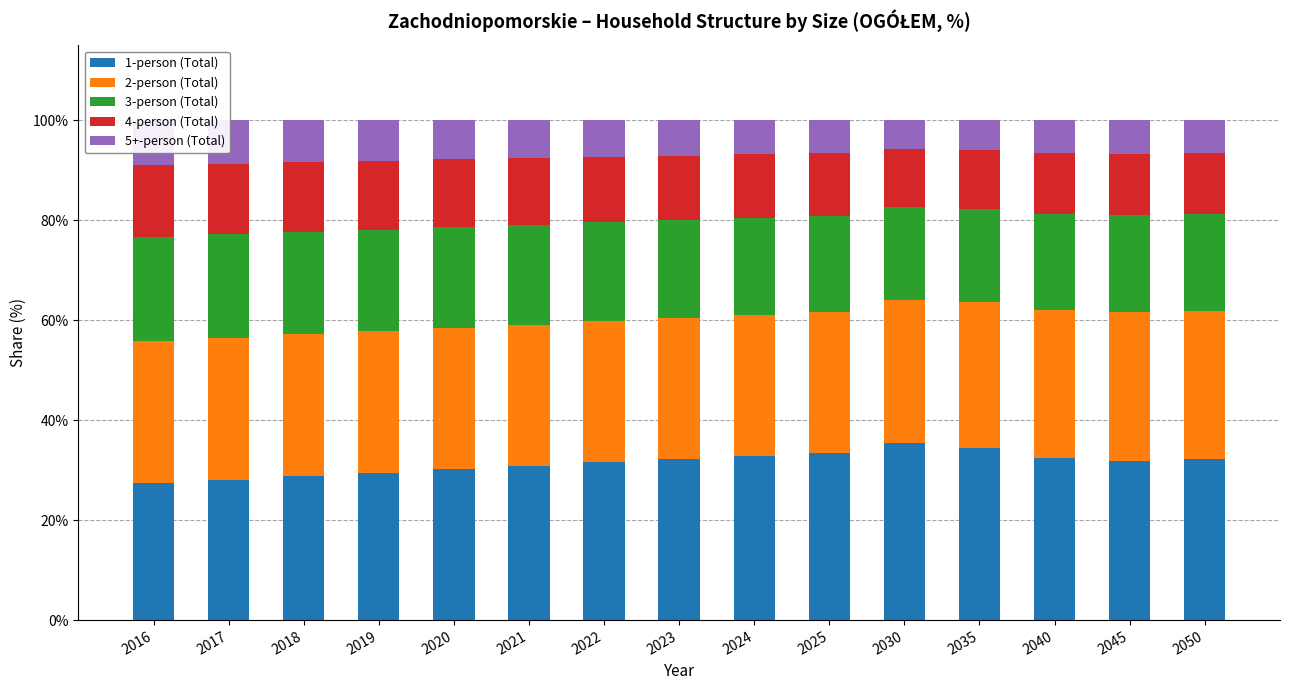

How many bars are there in each group?

5